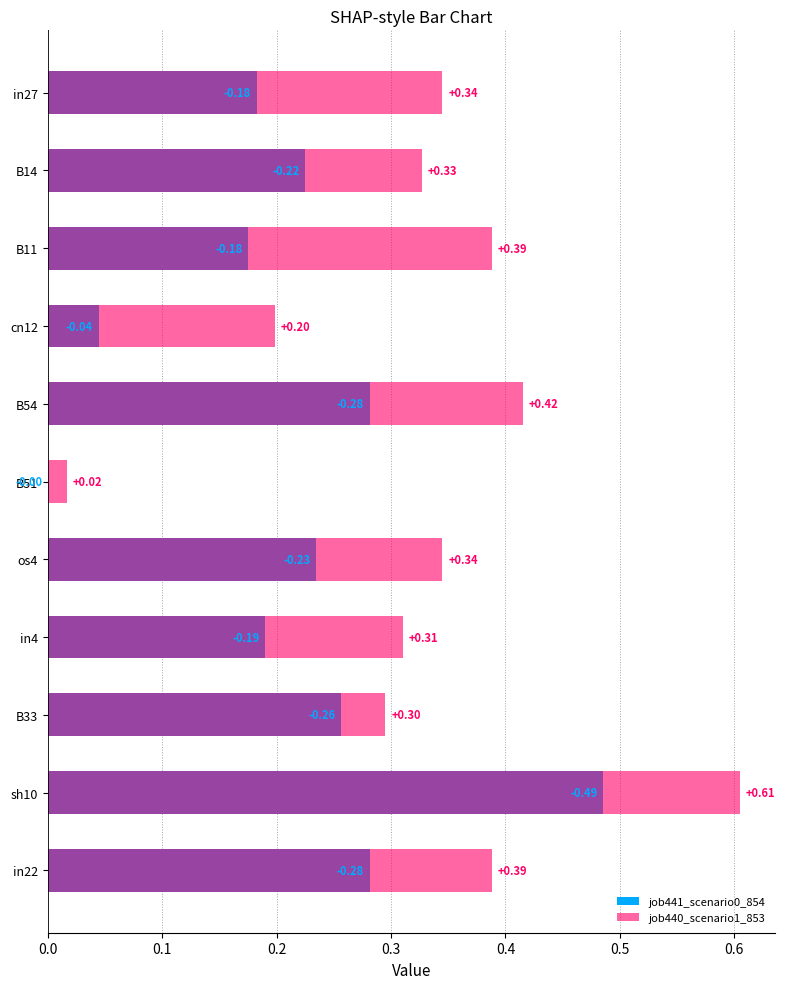

How many values in the job441_scenario0_854 series exceed 0?

10